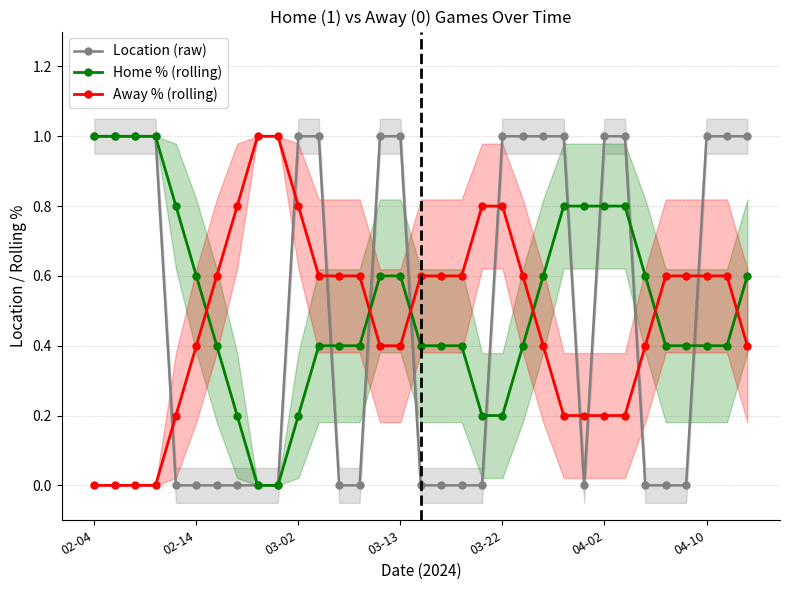

Rank the series at 26 from highest to lowest value.

Location (raw), Home % (rolling), Away % (rolling)